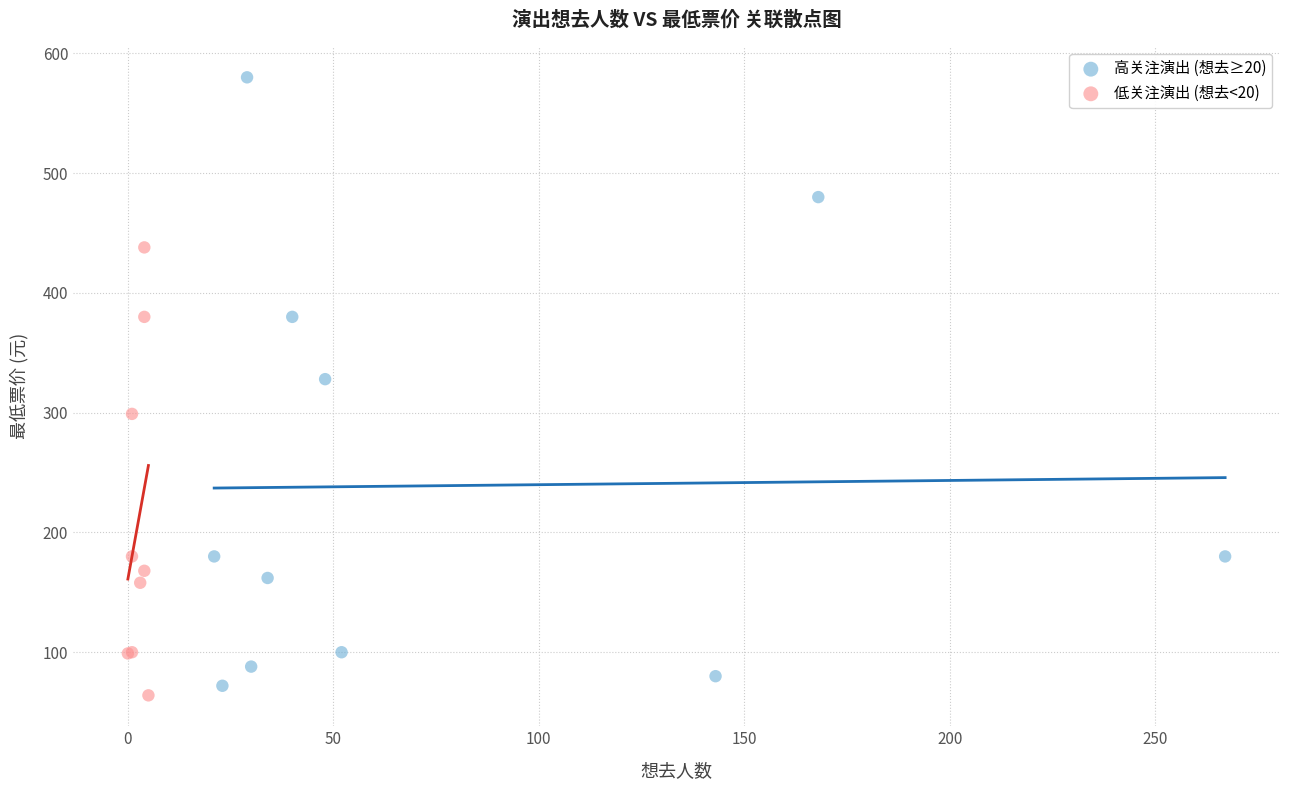

Which series contains the highest Y value?

高关注演出 (想去≥20)